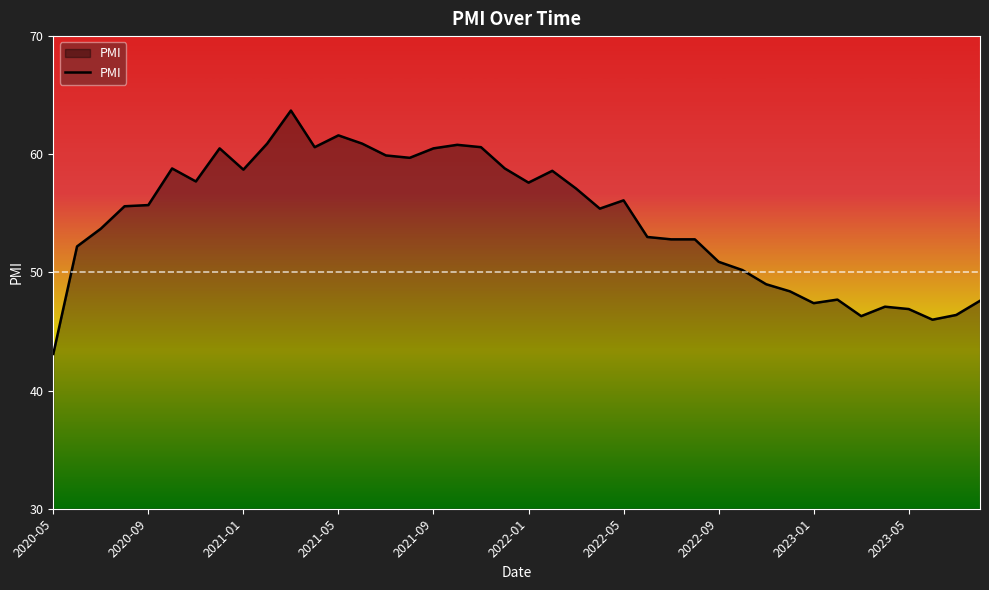

What is the difference between the maximum and minimum values?

20.6